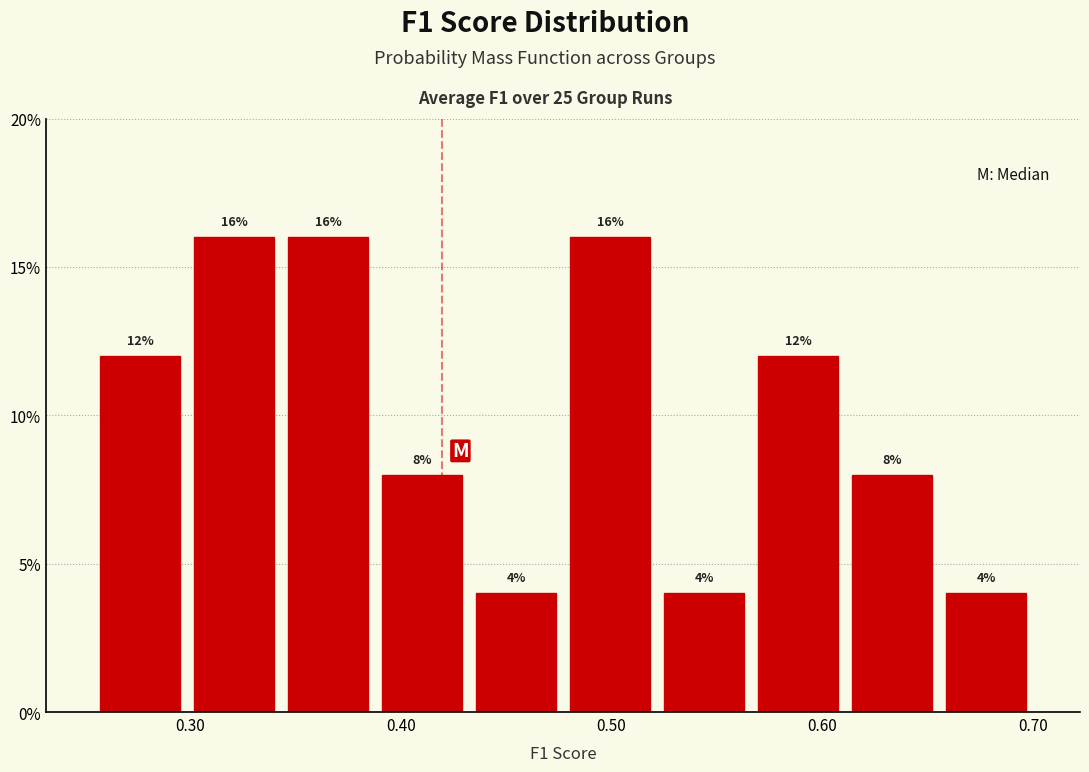

Reading left to right, transcribe this chart: for each bar, give the range it covers on the x-axis and its height. The bar edges are not printed on the chart, so give them approximately, as read against the axis.

0.25 to 0.30: 12
0.30 to 0.34: 16
0.34 to 0.39: 16
0.39 to 0.43: 8
0.43 to 0.48: 4
0.48 to 0.52: 16
0.52 to 0.57: 4
0.57 to 0.61: 12
0.61 to 0.66: 8
0.66 to 0.70: 4